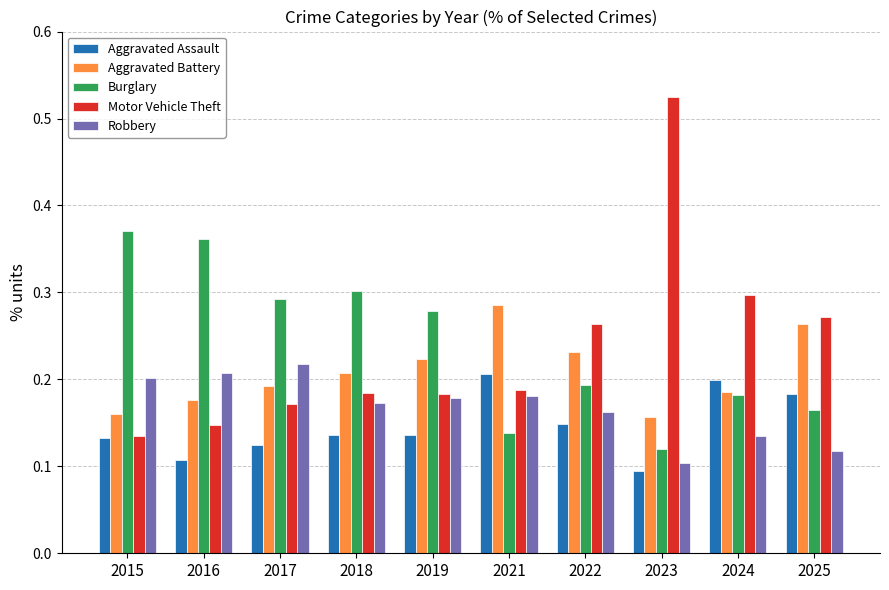

Does the chart contain any negative values?

No